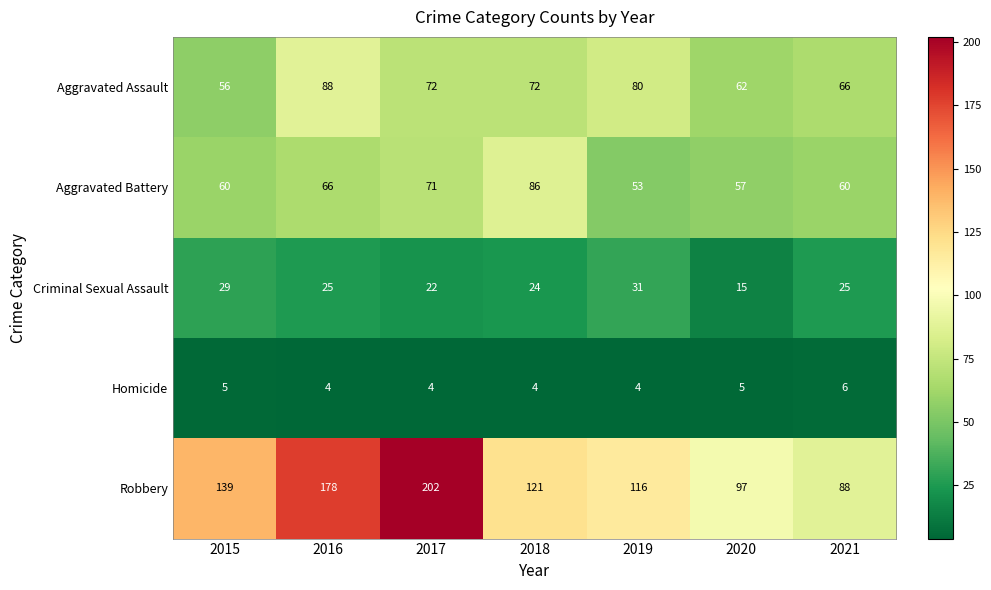

Which series has the widest spread of values?

Robbery